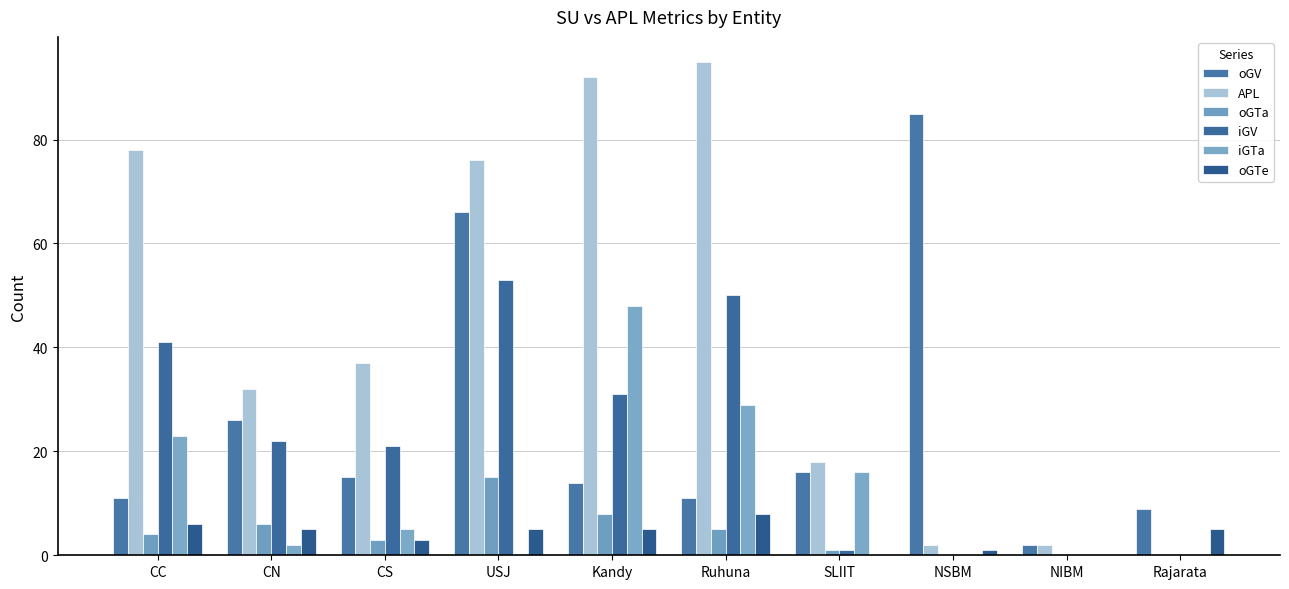

Does the chart contain stacked bars?

No